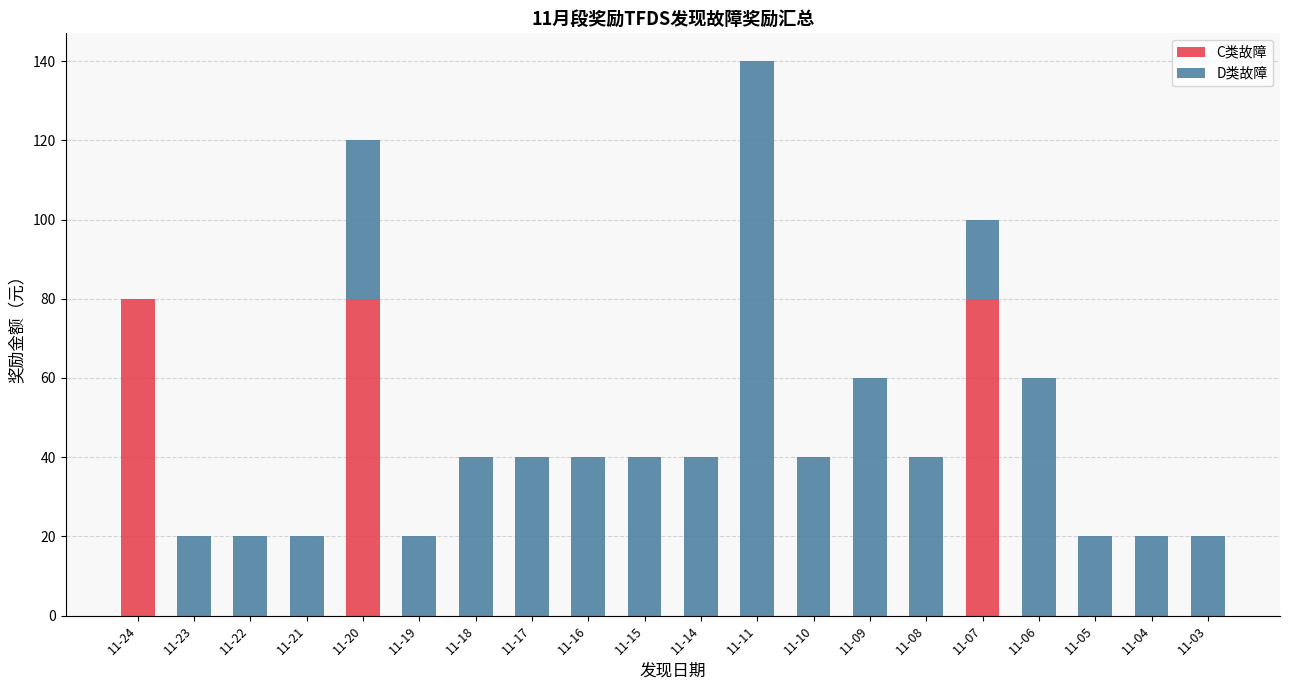

How many series are shown in this chart?

2